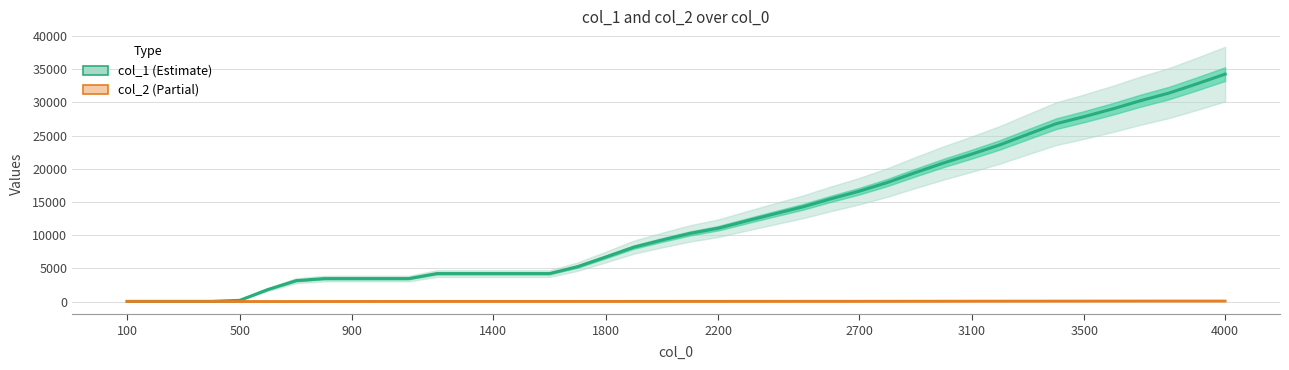

True or false: col_2 (Partial) has more than 2 interior local peaks.

False